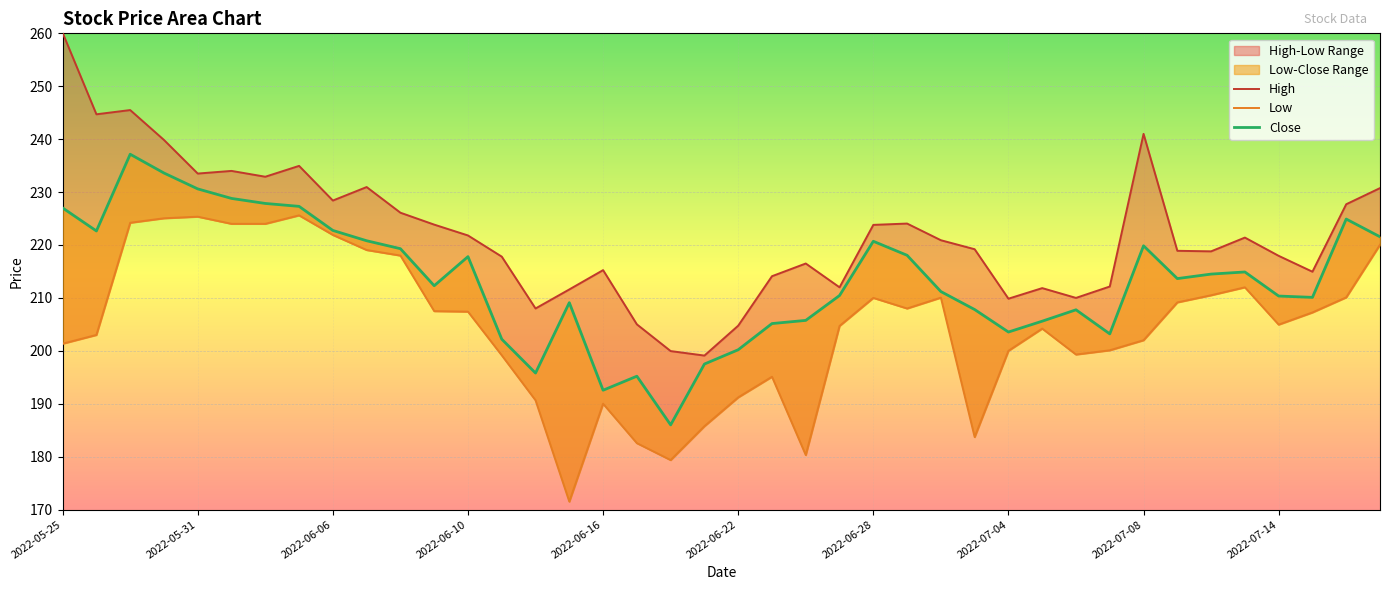

At which label is Low closest to 198?

13